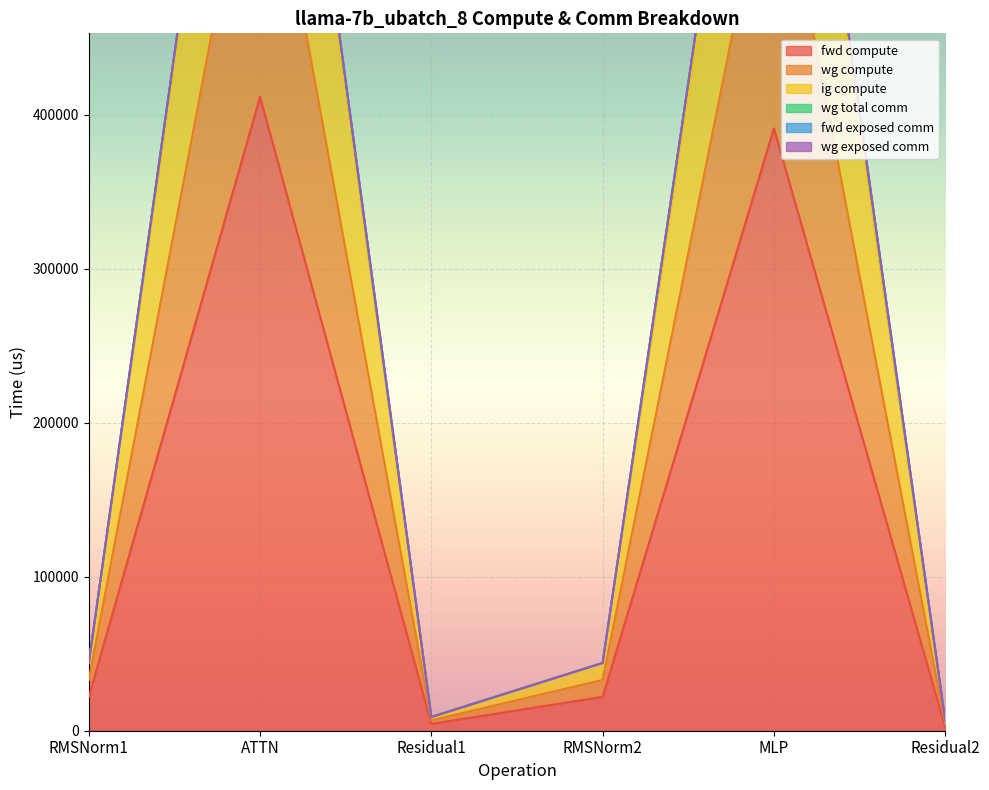

The fwd compute series shows 138168.8 at MLP. True or false?

False